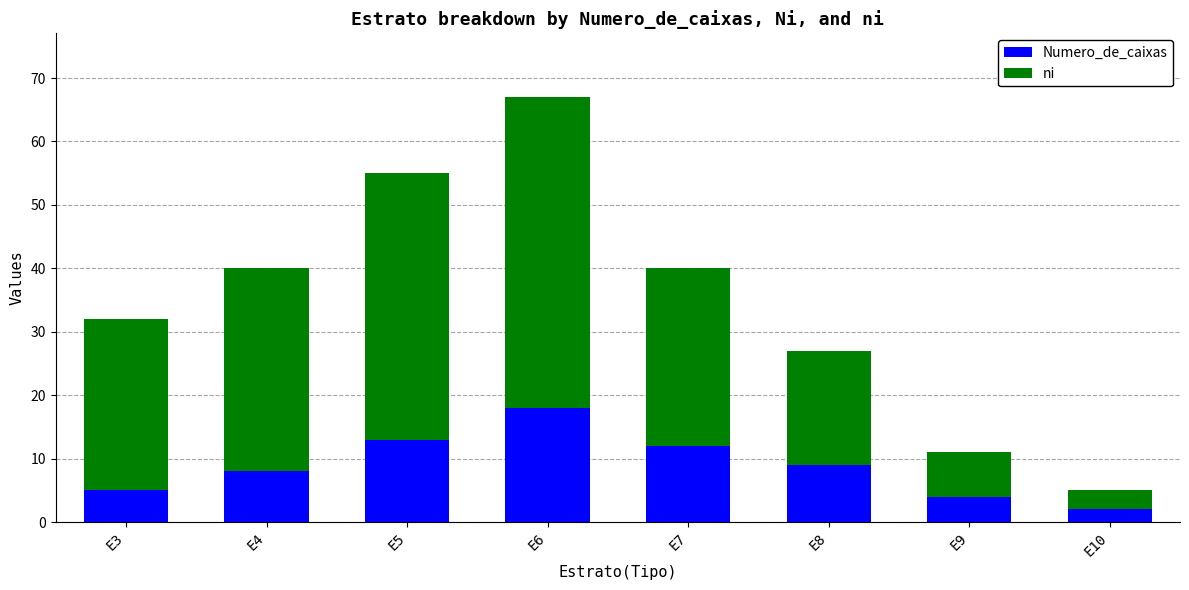

How many data points in Numero_de_caixas are less than 9?

4